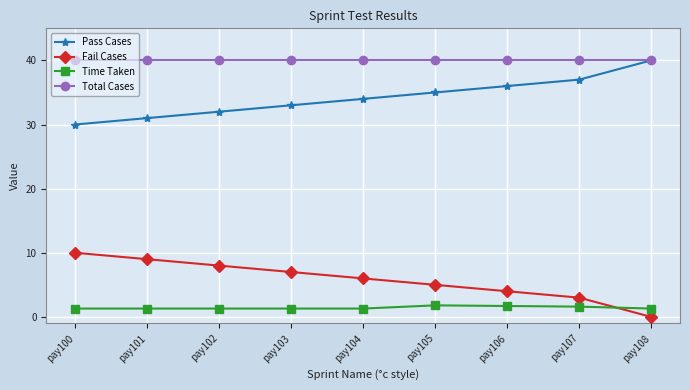

What is the approximate value of Pass Cases at pay104?

34.0